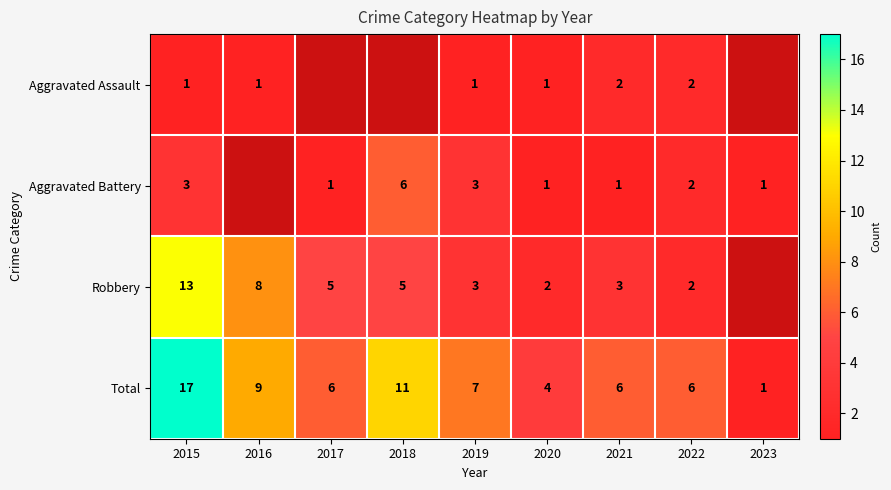

At which label is Total closest to 9?

2016